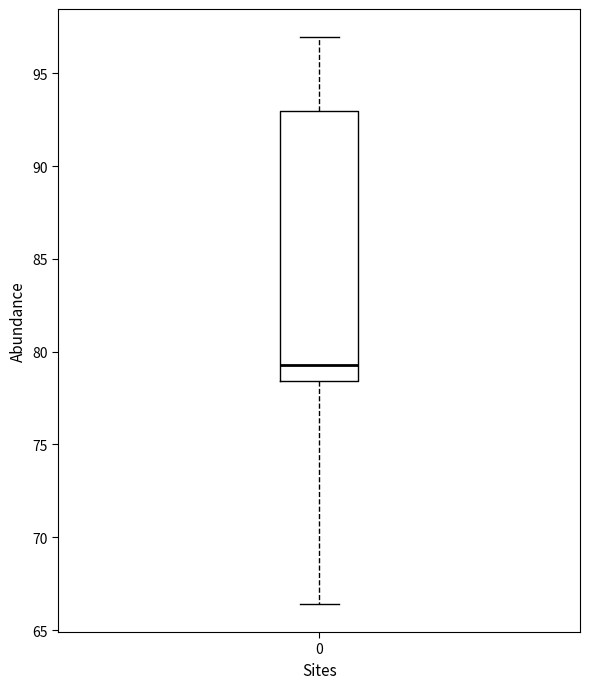

Transcribe this box plot: give where the median line is, the range the box spans, and where the two whiskers end, as read against the y-axis. The values are not printed on the chart, so give them approximately, as read against the axis.

median 79.5, box 78.5 to 93.0, whiskers 66.5 to 97.0